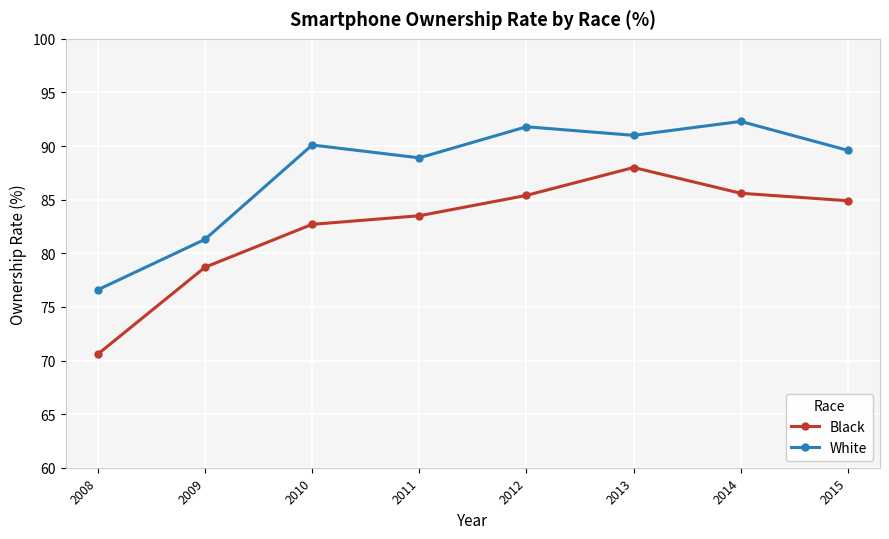

True or false: Black has a value of 85.4 at 2012.

True